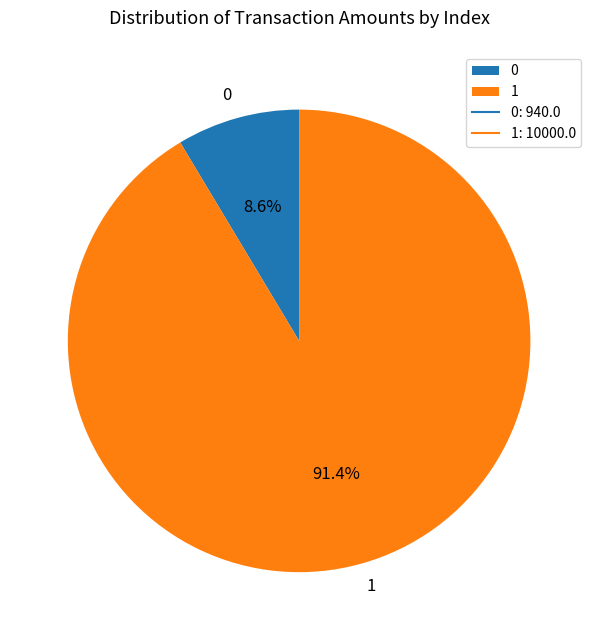

Is there any slice that represents more than half of the pie?

Yes